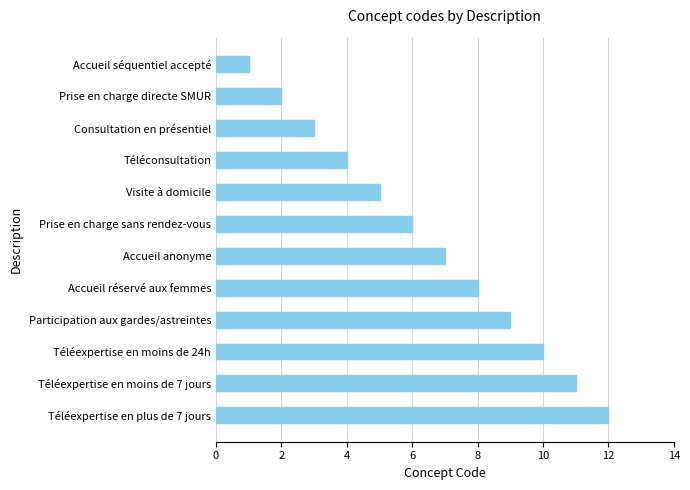

What position from the bottom is Téléconsultation?

9